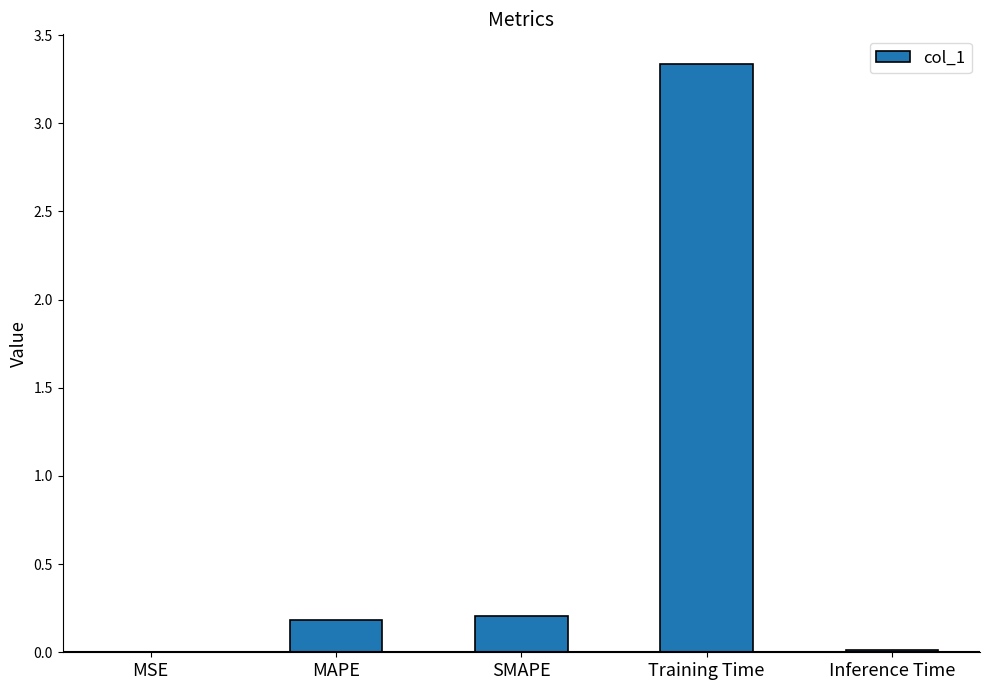

What is the average value?

0.7